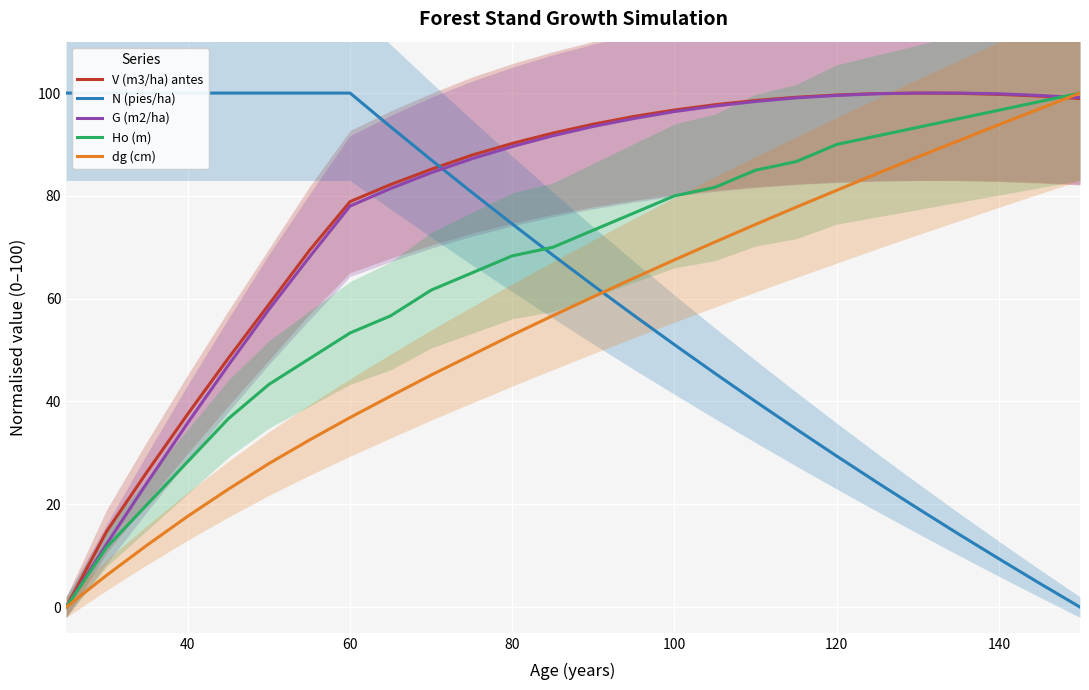

What is the value of the Ho (m) point at the 8th from the left?

53.3